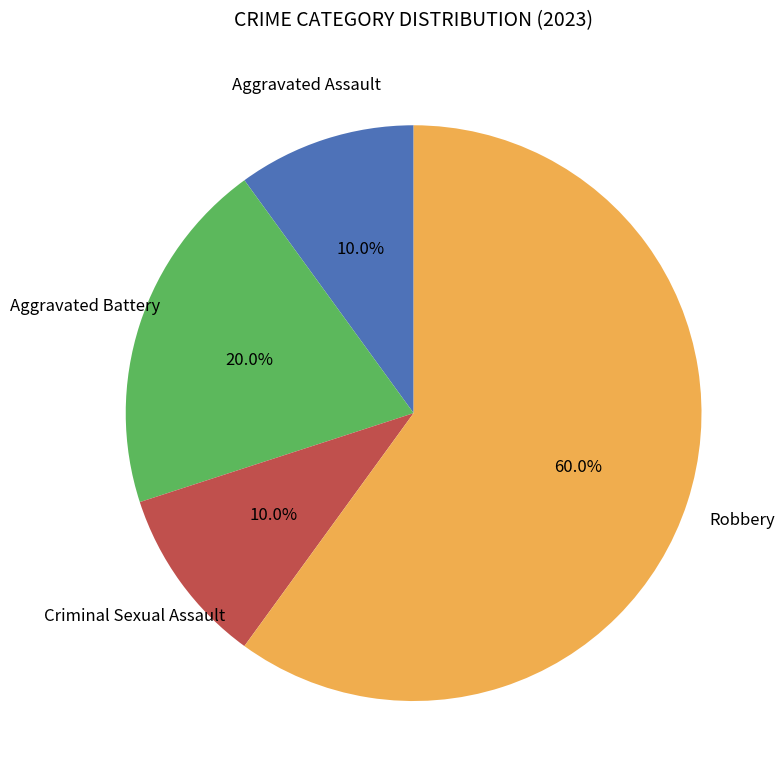

Count the number of slices in the pie.

4